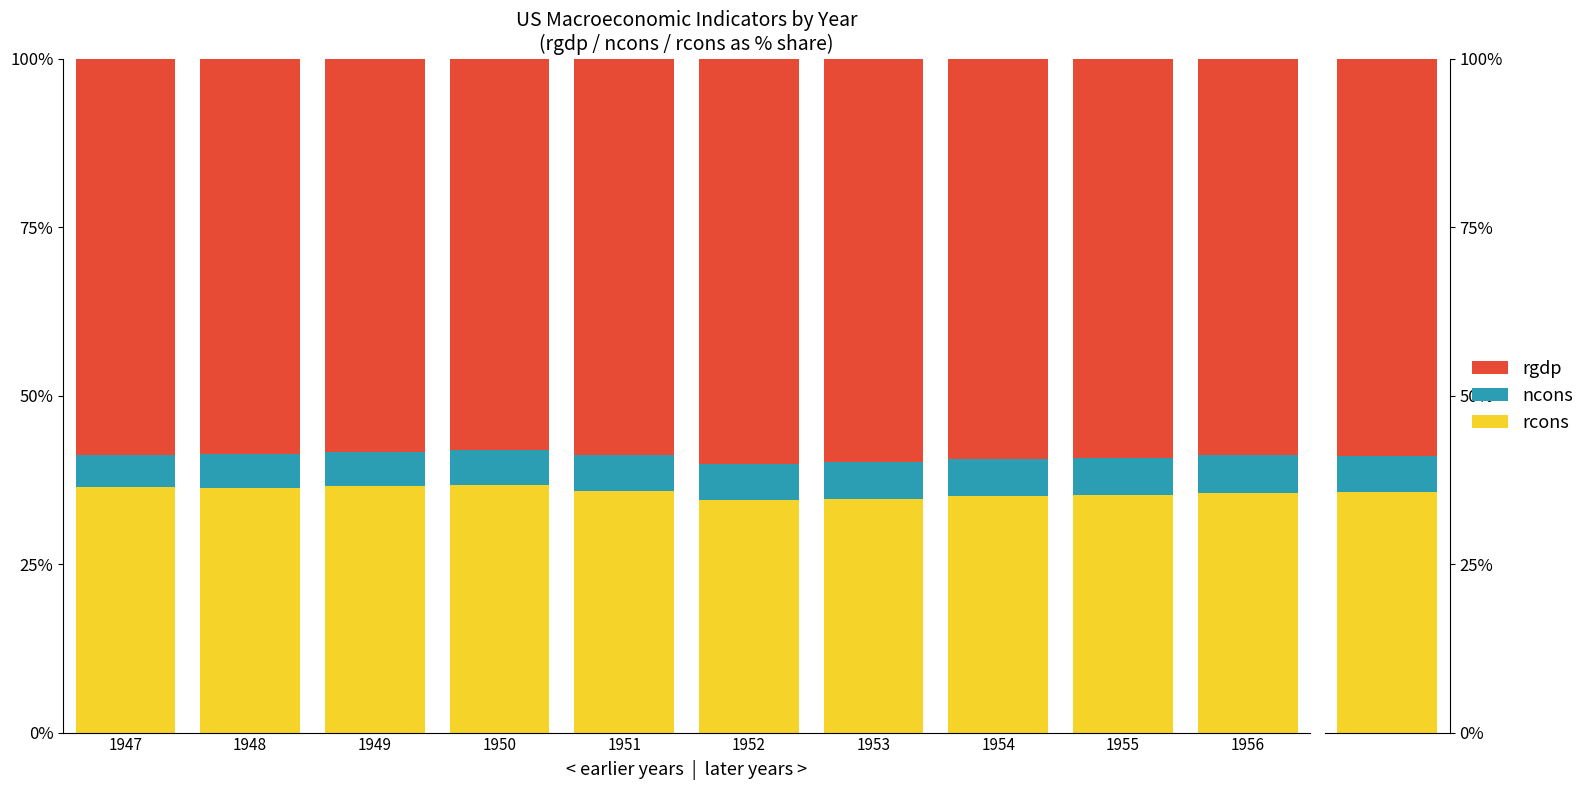

Rank the series at 1955 from lowest to highest value.

ncons, rcons, rgdp